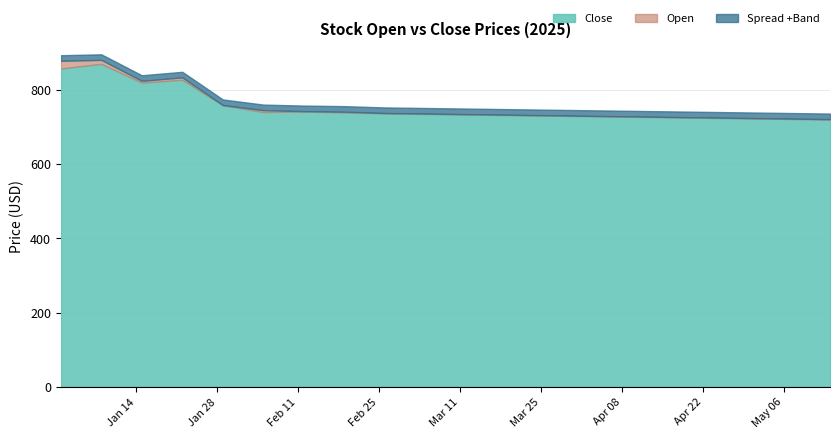

True or false: Open has more than 2 interior local peaks.

False